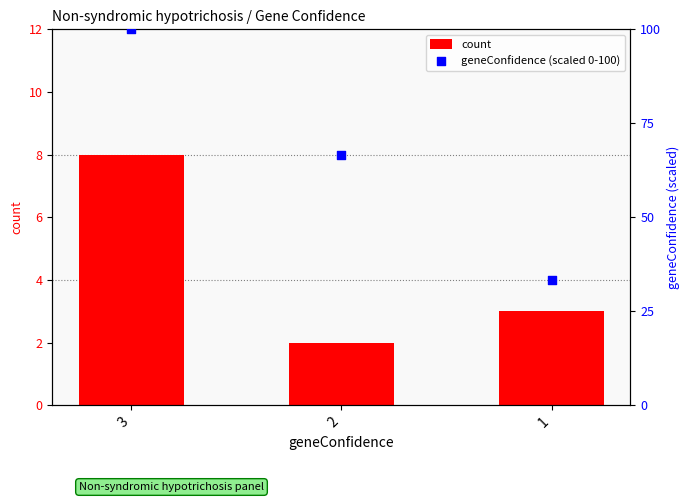

What is the total value across all series at 3?

108.0